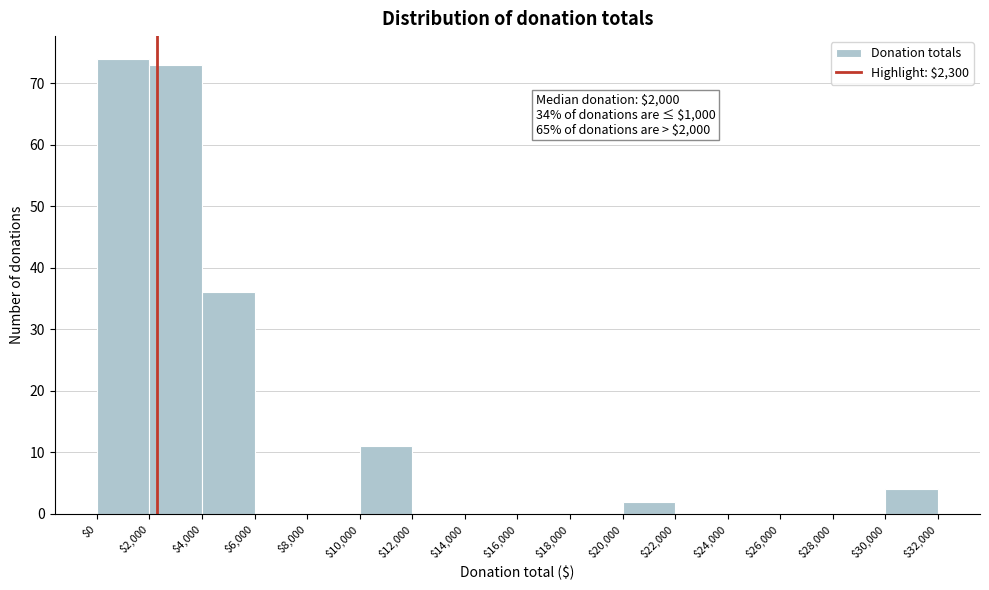

Which range on the x-axis has the tallest bar?

$0 to $2,000